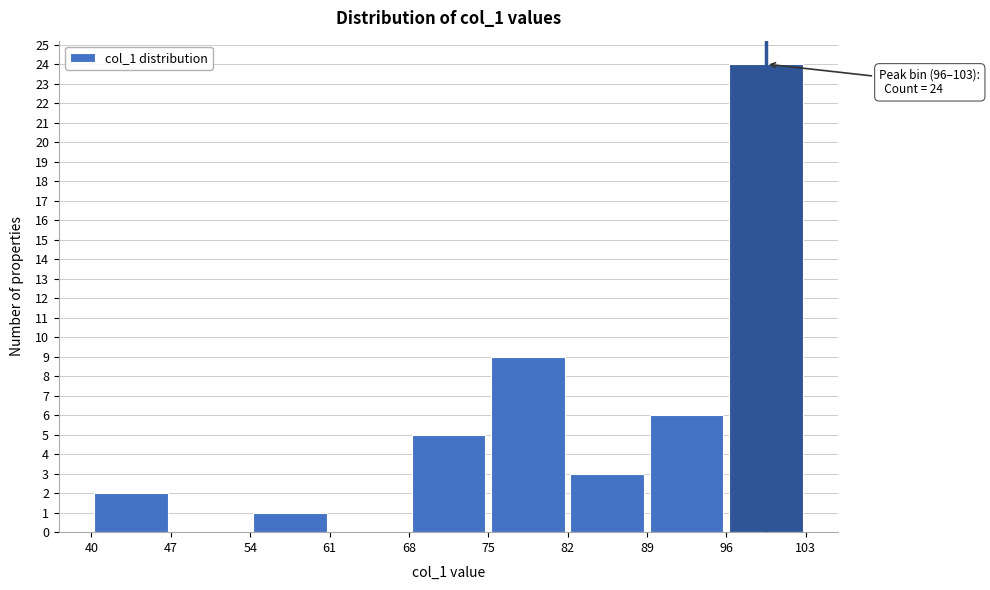

Over which range of the x-axis is the bar tallest?

96 to 103